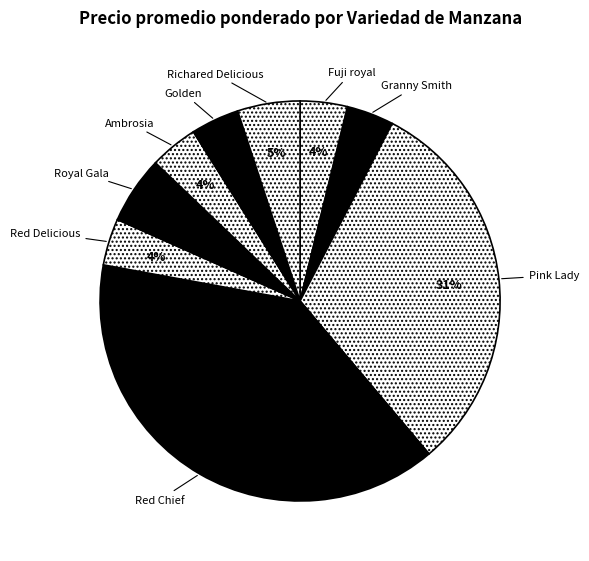

To the nearest percent, what is the difference between the largest and smallest slice percentages?

35%